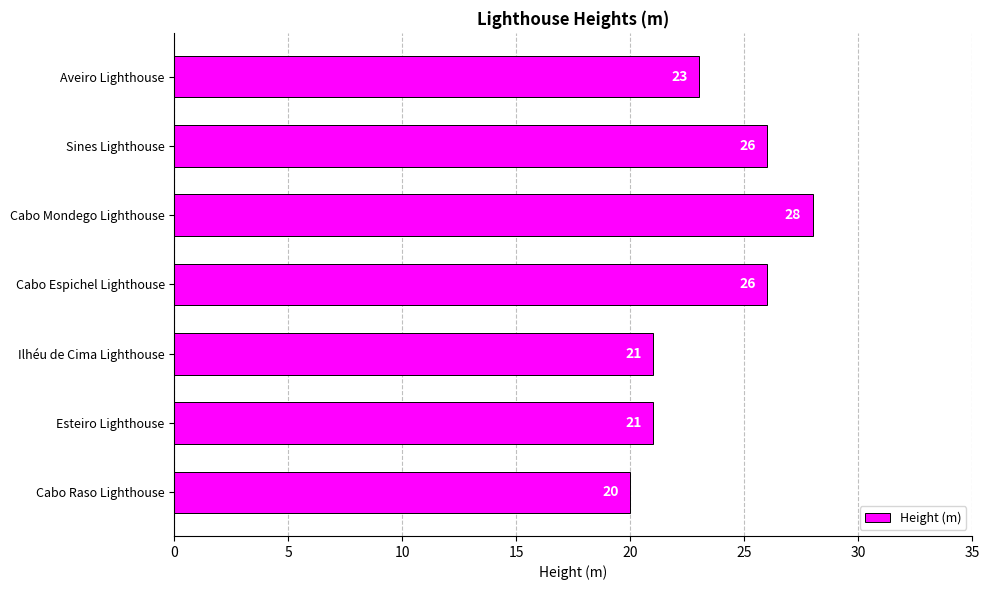

Reading bottom to top, list all the values displayed in this chart.

20	21	21	26	28	26	23